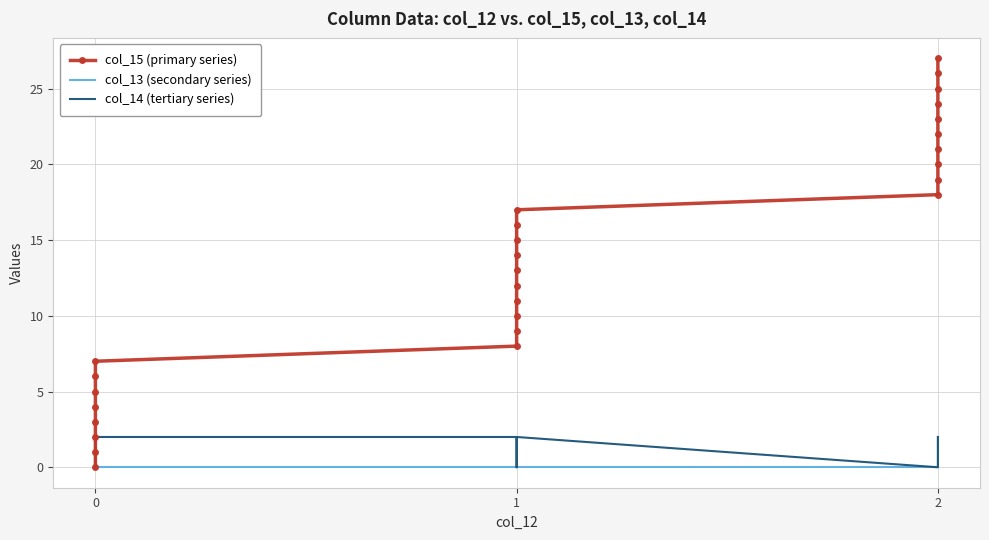

What is the difference between the maximum and minimum values in the col_13 (secondary series) series?

2